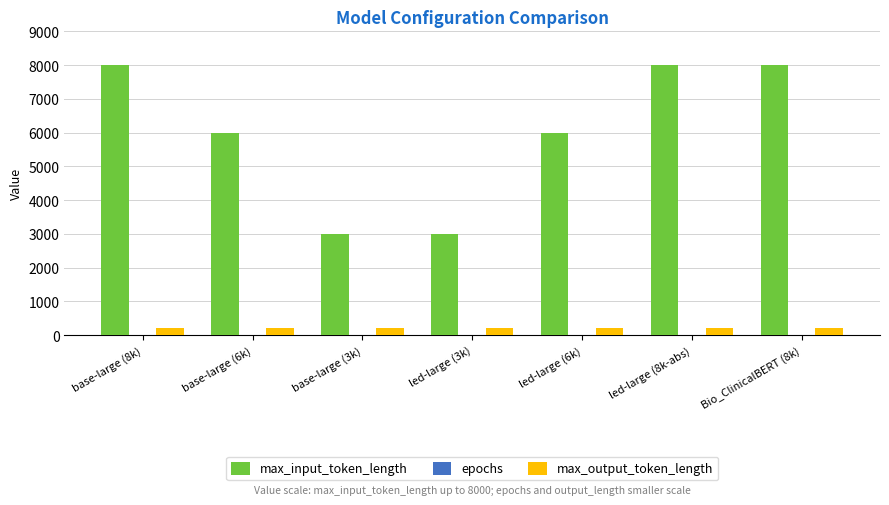

Which series has the largest total across all categories?

max_input_token_length